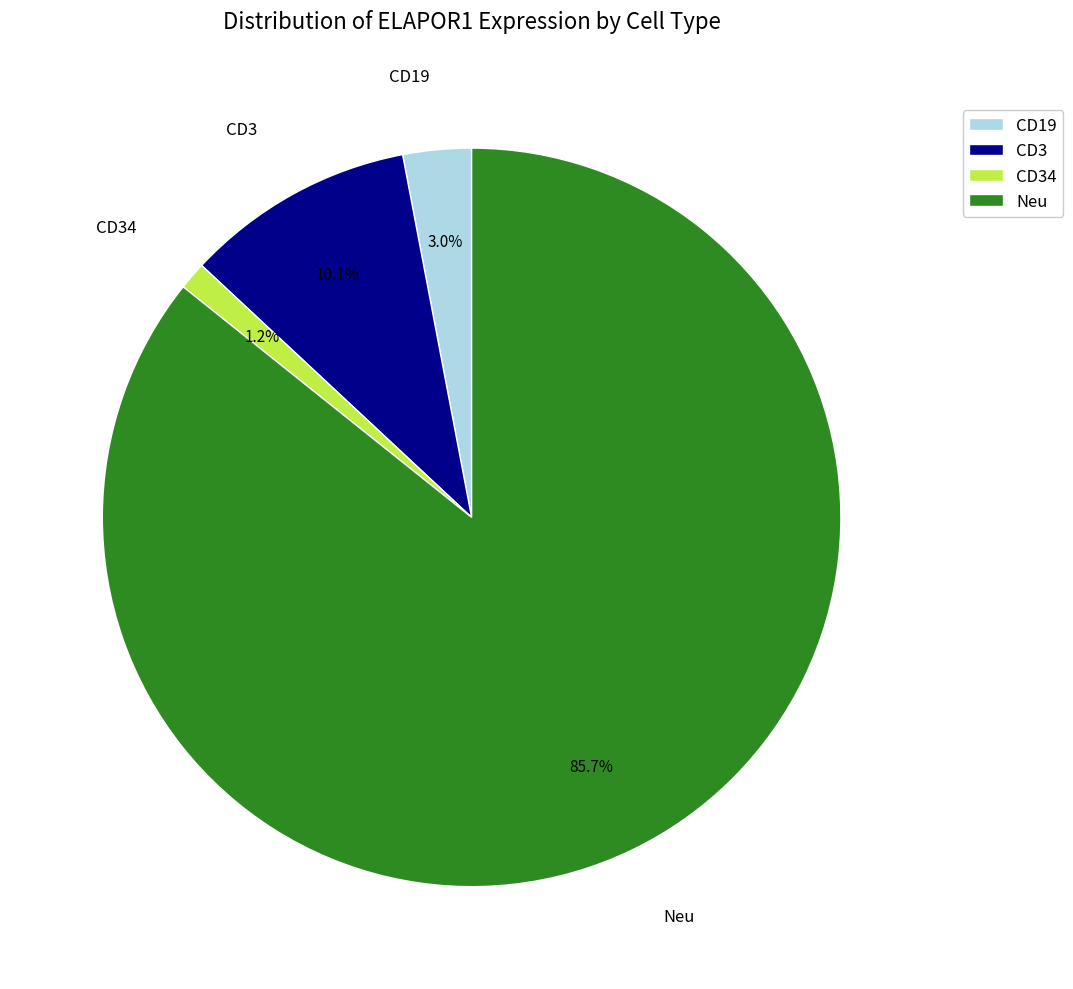

Rank the categories by value from lowest to highest.

CD34, CD19, CD3, Neu